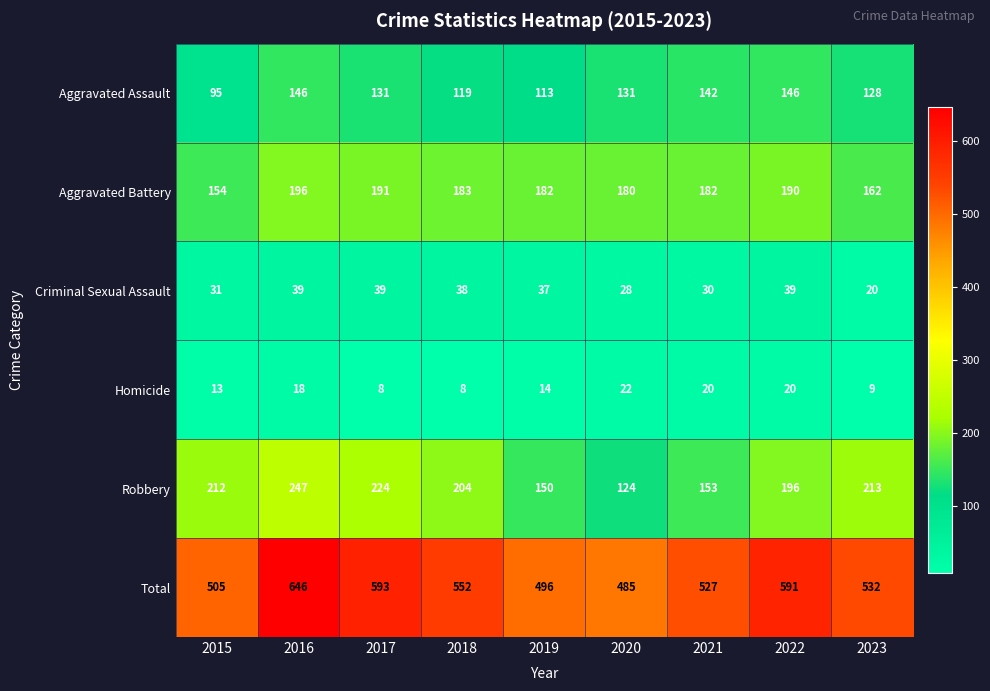

What is the minimum value shown in the chart?

8